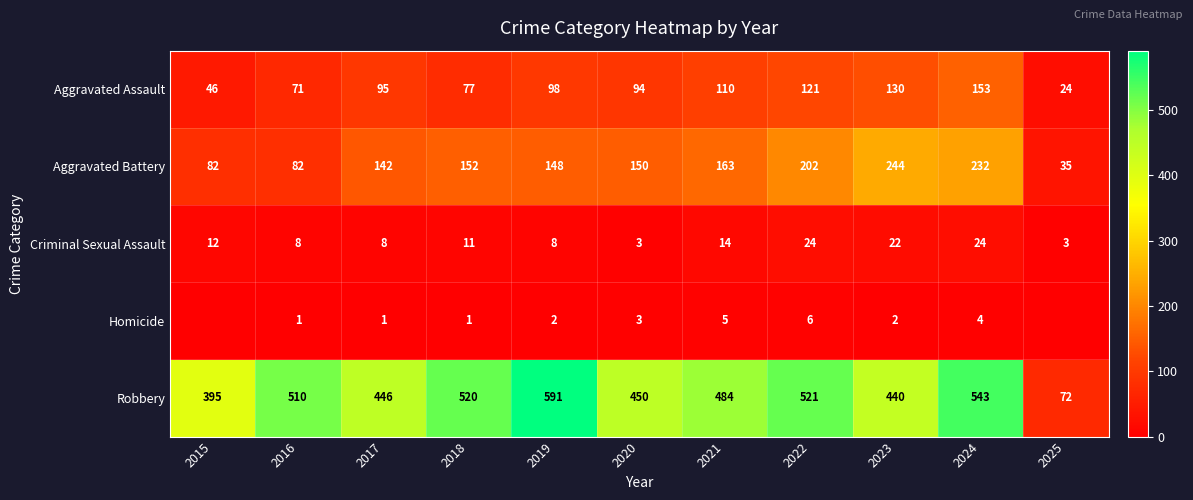

What is the spread (max minus min) of values at 2017?

445